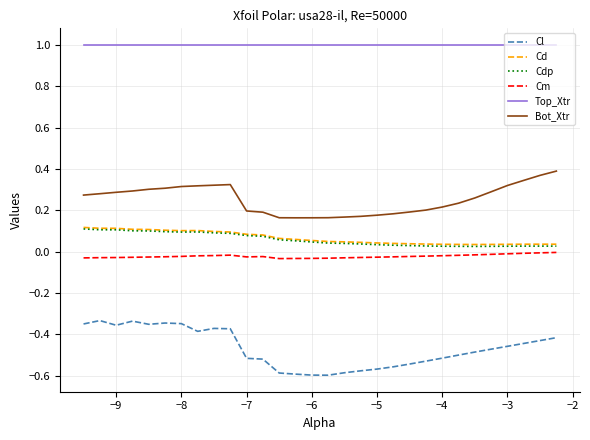

True or false: Cd and Cm intersect in this chart.

False